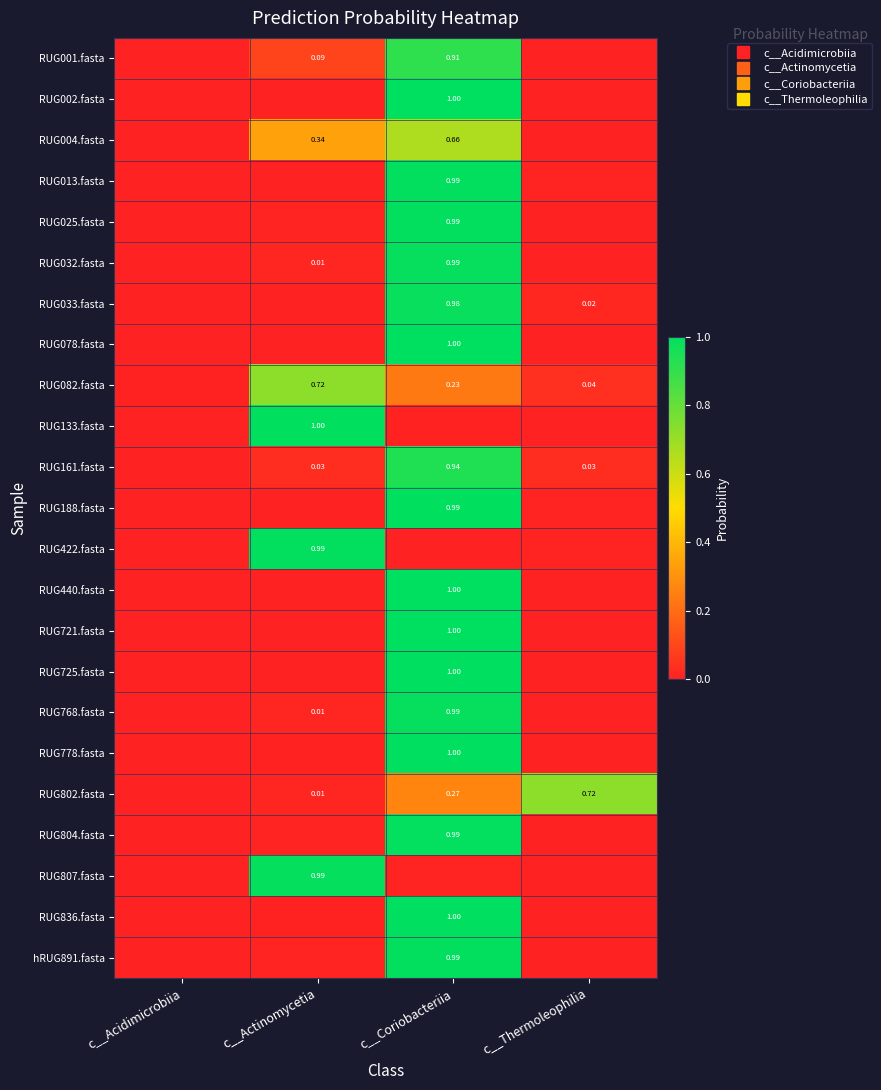

At how many categories does at least one series exceed 0?

4